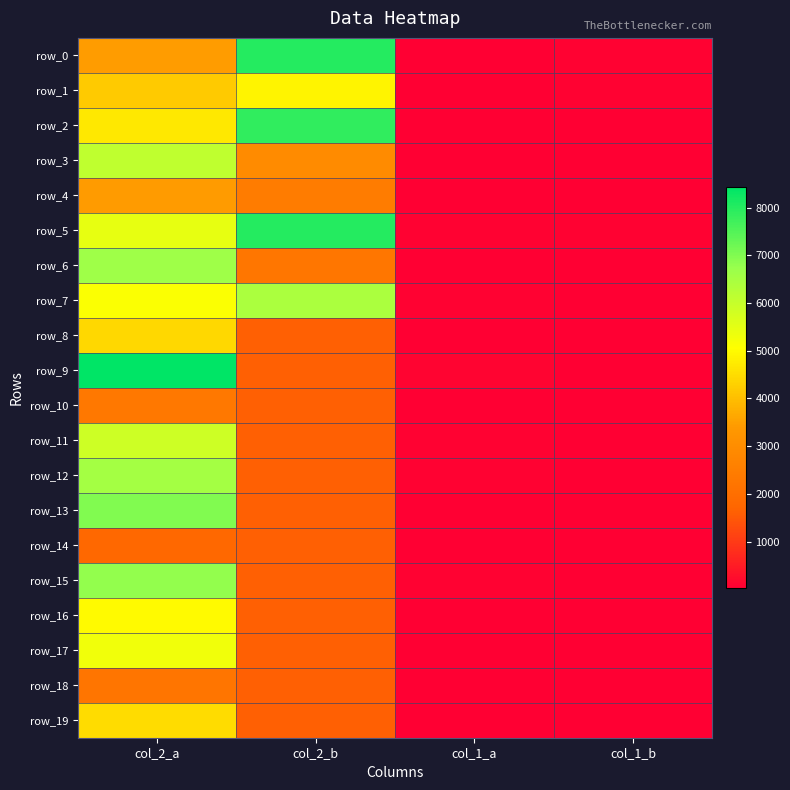

Rank the categories by row_17 value from highest to lowest.

col_2_a, col_2_b, col_1_a, col_1_b